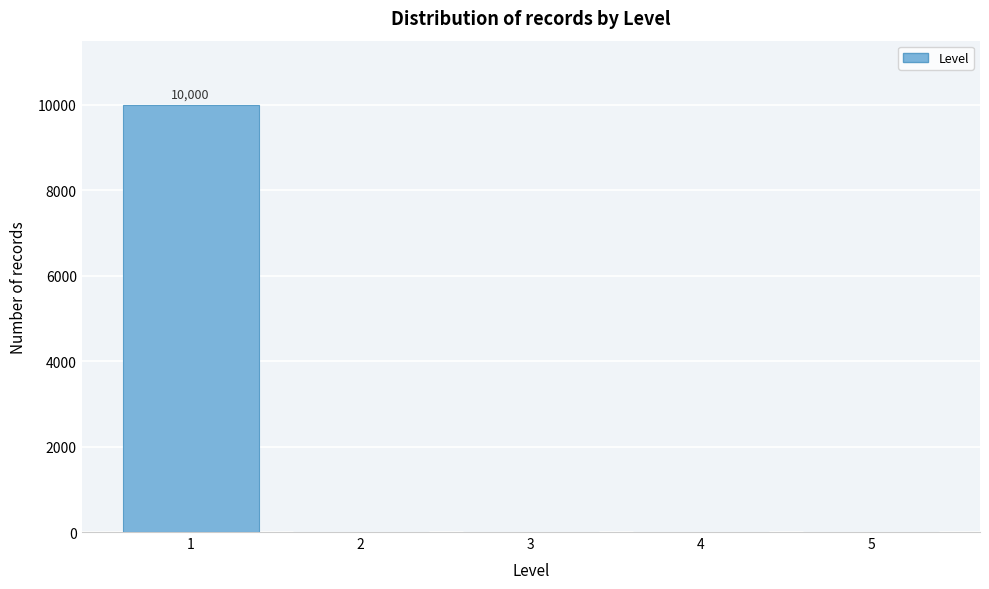

Which range on the x-axis has the tallest bar?

0.5 to 1.5